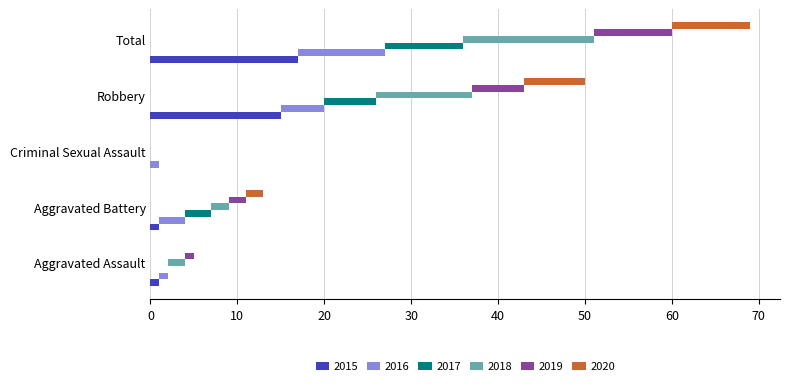

Count the number of categories in the chart.

5